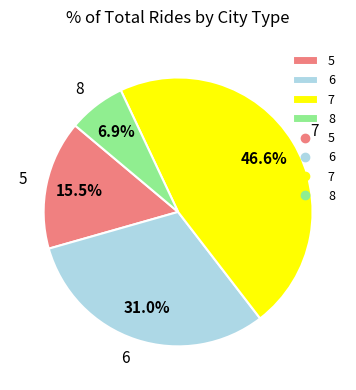

How many slices are in this pie chart?

4